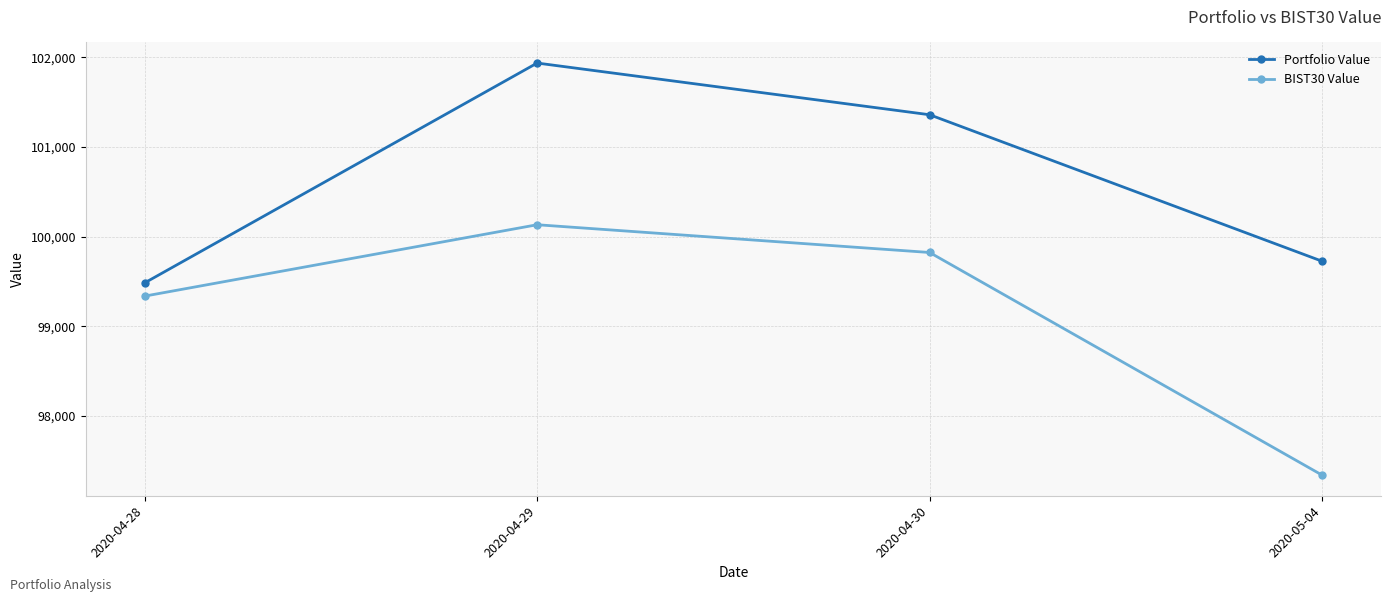

At which category is the sum across all series the highest?

2020-04-29